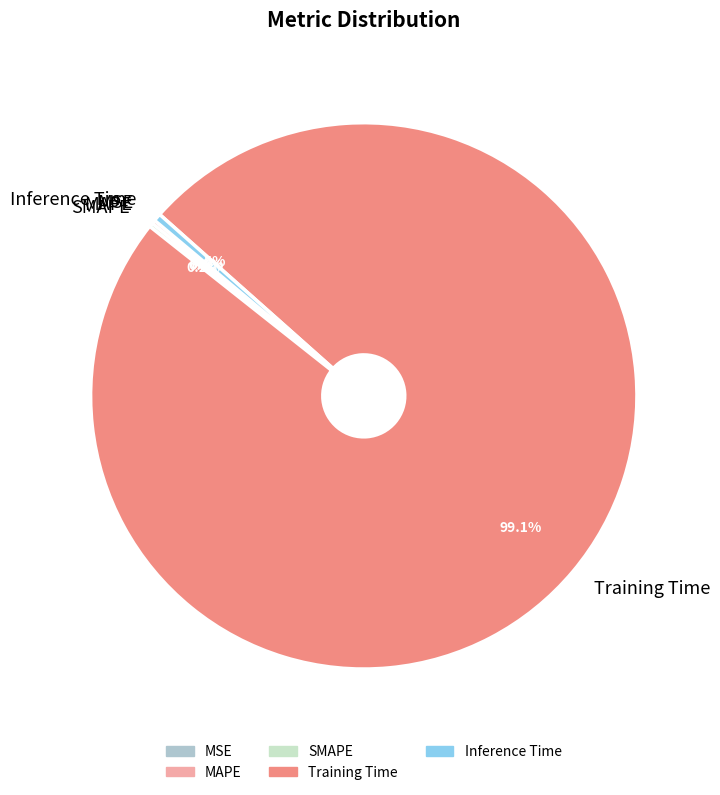

Is it true that Training Time is 89% of the pie?

False